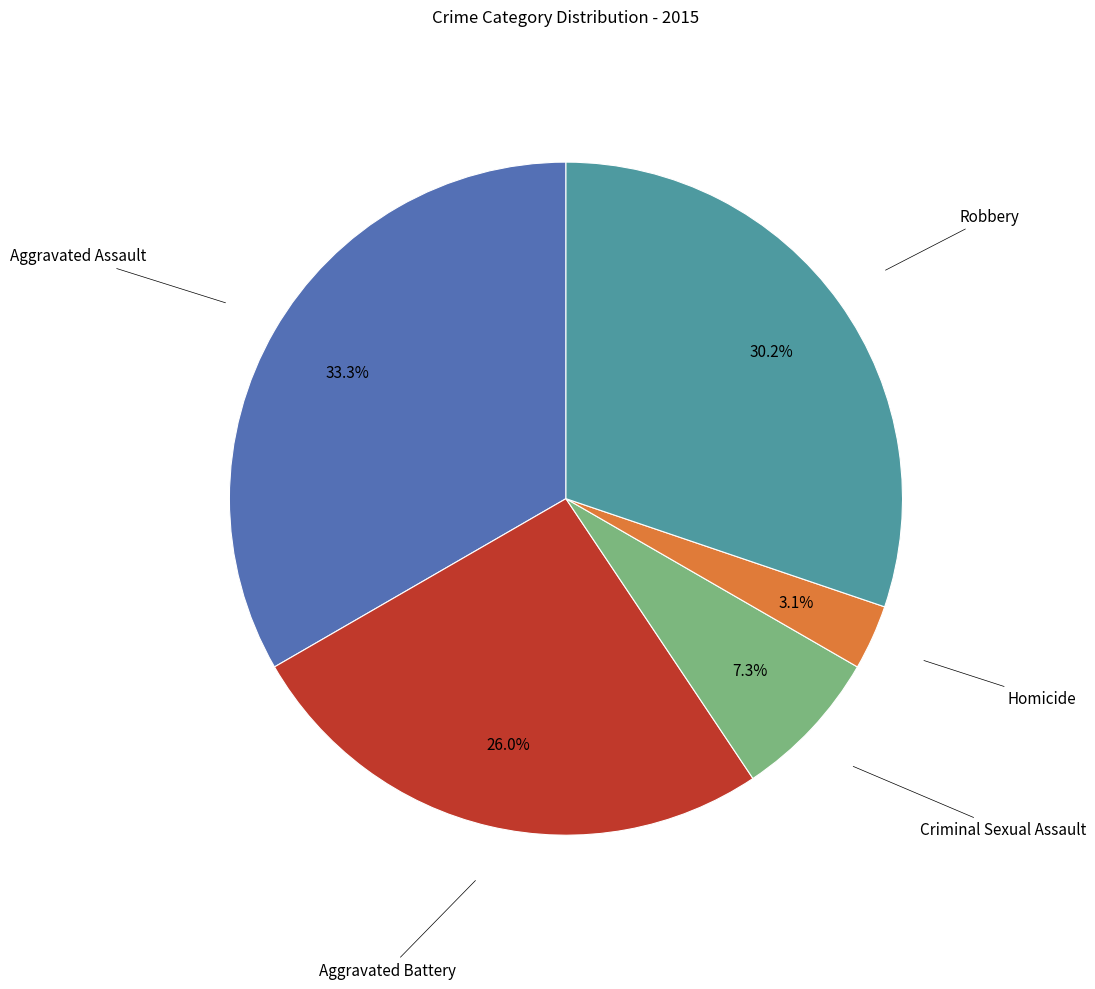

Does Homicide account for over 50% of the chart?

No